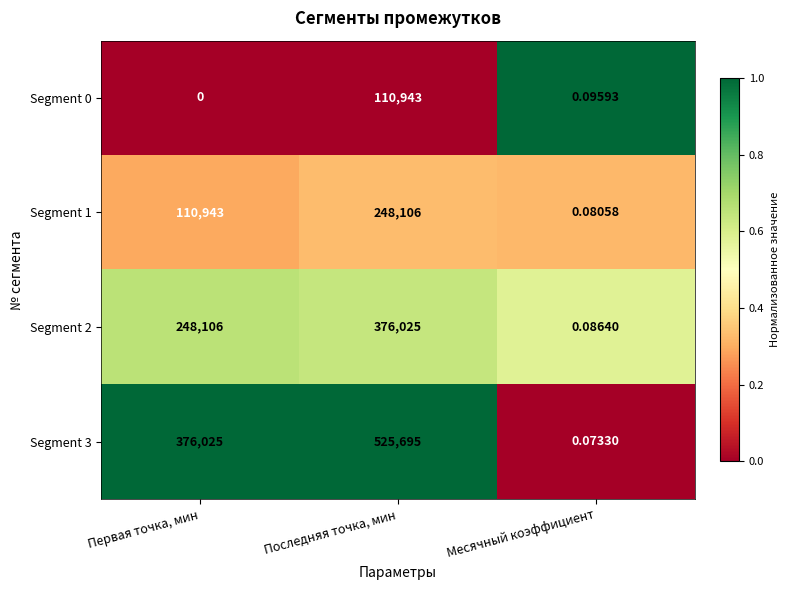

At which category is the sum across all series the highest?

Последняя точка, мин